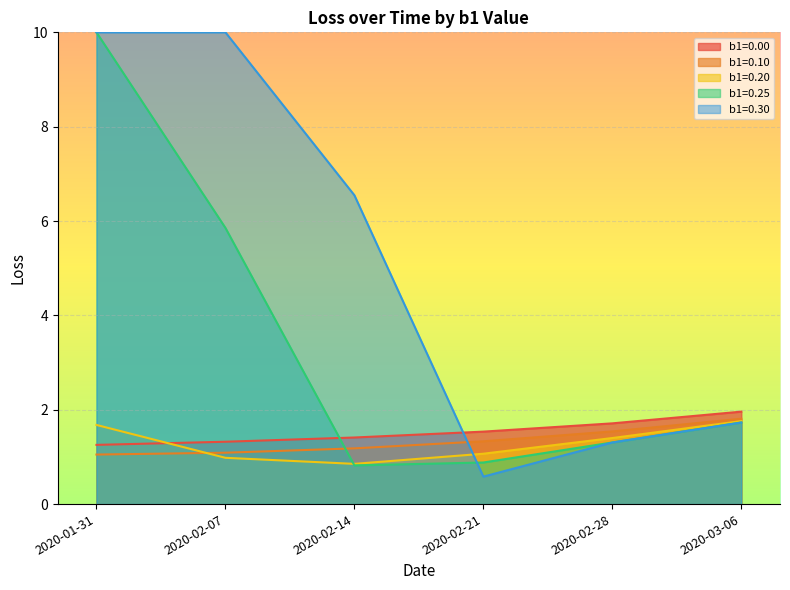

True or false: b1=0.00 and b1=0.10 cross at least once.

False